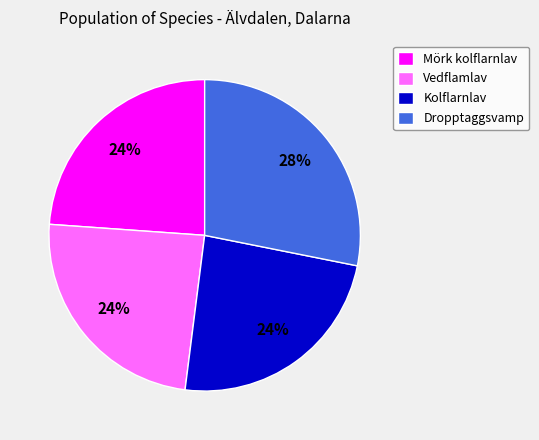

How many segments does this pie chart have?

4